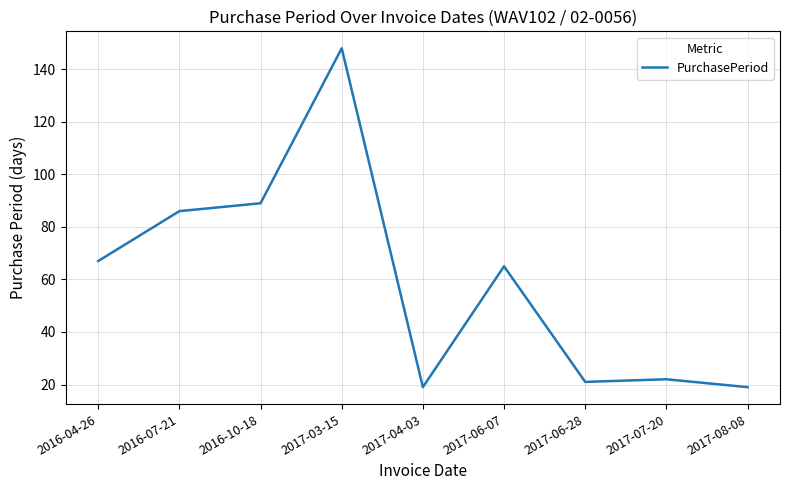

What is the sum of all values?

536